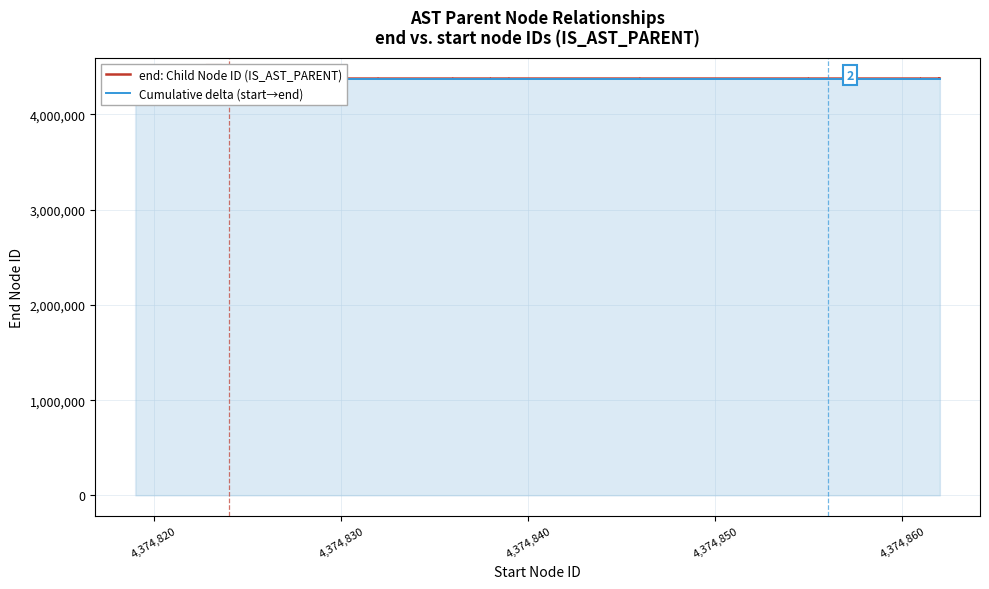

Reading right to left, what are all the values shown in this chart?

end: Child Node ID (IS_AST_PARENT): 4374864.0	4374863.0	4374865.0	4374862.0	4374861.0	4374859.0	4374858.0	4374857.0	4374860.0	4374856.0	4374854.0	4374853.0	4374848.0	4374847.0	4374844.0	4374843.0	4374841.0	4374842.0	4374840.0	4374845.0	4374839.0	4374838.0	4374837.0	4374836.0	4374834.0	4374833.0	4374832.0	4374846.0	4374835.0	4374831.0	4374829.0	4374828.0	4374827.0	4374826.0	4374825.0	4374823.0	4374822.0	4374824.0	4374821.0	4374820.0
Cumulative delta (start→end): 4374865.0	4374864.0	4374863.4	4374861.3	4374860.8	4374860.3	4374859.2	4374858.7	4374858.2	4374855.6	4374855.1	4374854.5	4374854.0	4374853.0	4374852.4	4374851.9	4374851.4	4374850.9	4374849.3	4374848.8	4374845.1	4374844.6	4374843.5	4374843.0	4374842.5	4374841.5	4374840.9	4374840.4	4374832.0	4374829.4	4374828.9	4374827.8	4374827.3	4374825.8	4374824.7	4374824.2	4374823.1	4374822.6	4374820.5	4374820.0